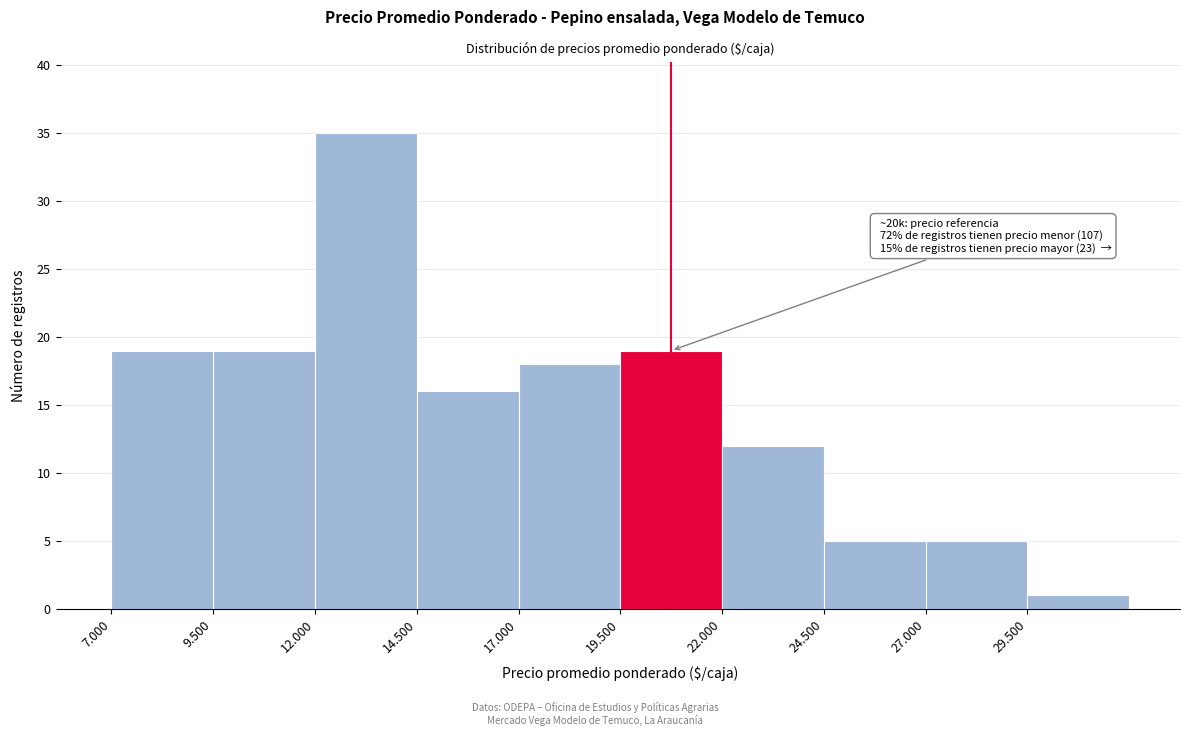

Reading left to right, extract all data points from this chart.

7.000=19	9.500=19	12.000=35	14.500=16	17.000=18	19.500=19	22.000=12	24.500=5	27.000=5	29.500=1